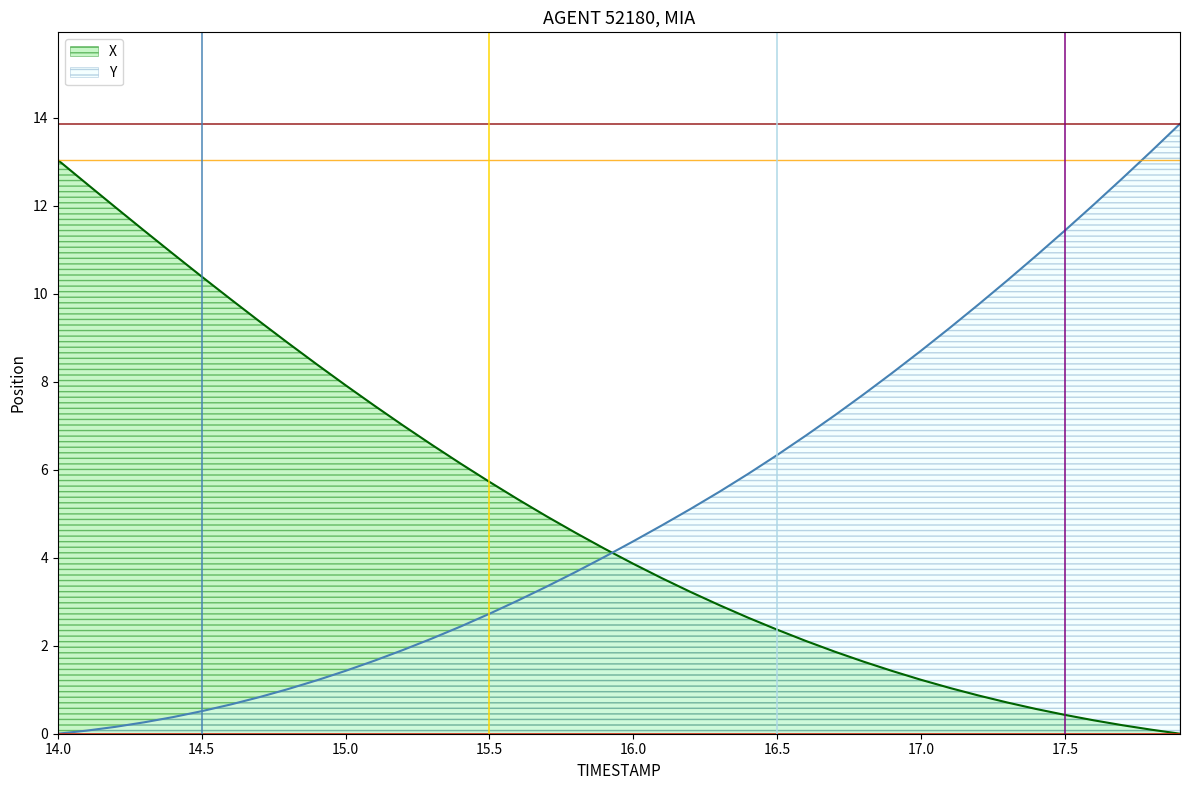

True or false: Y has a value of 12.1 at 17.0.

False